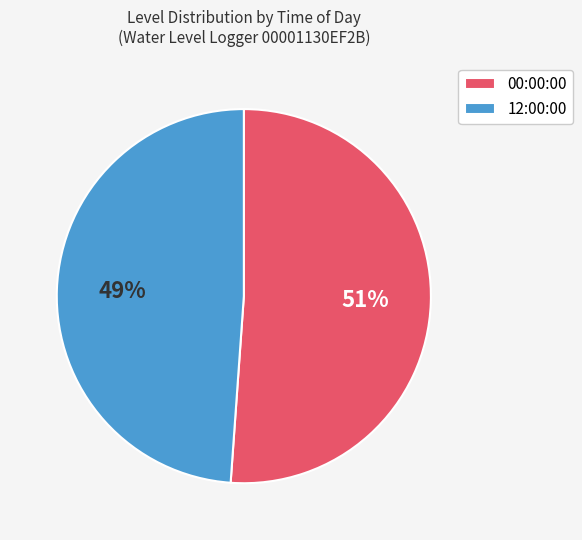

Which slice is the smallest?

12:00:00